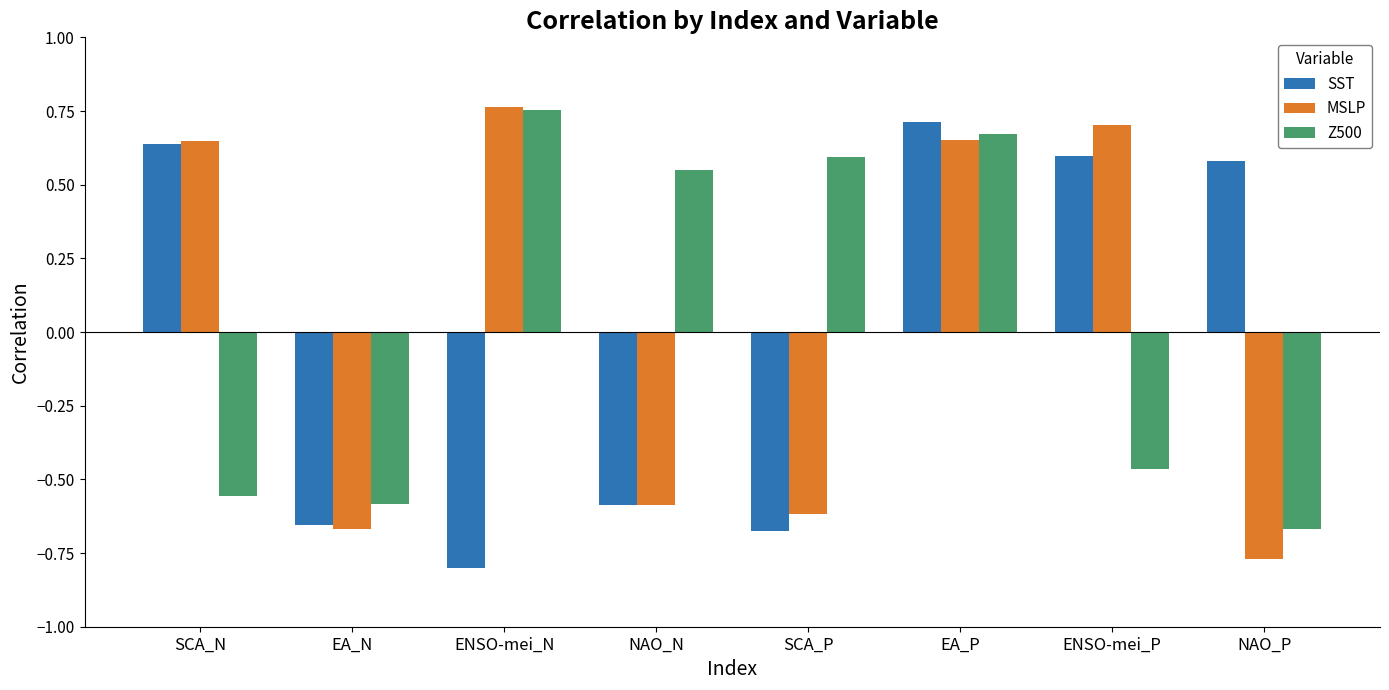

Is the value of Z500 at EA_N greater than the value of MSLP at EA_P?

No